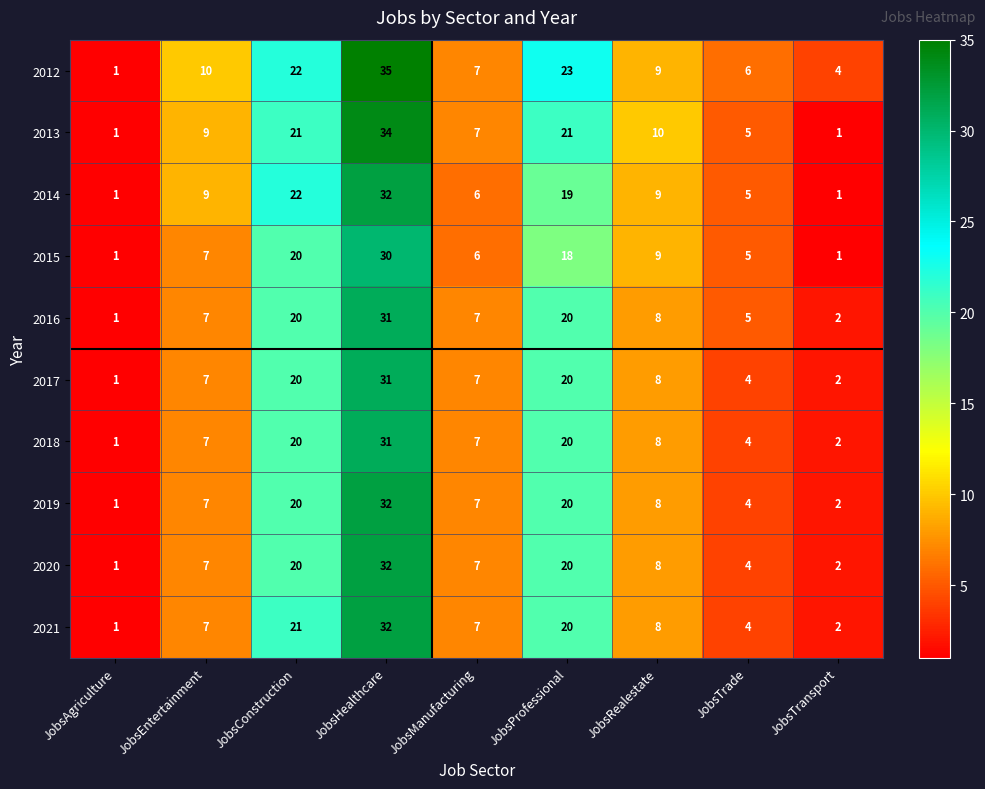

True or false: 2016 has a value of 7 at JobsEntertainment.

True